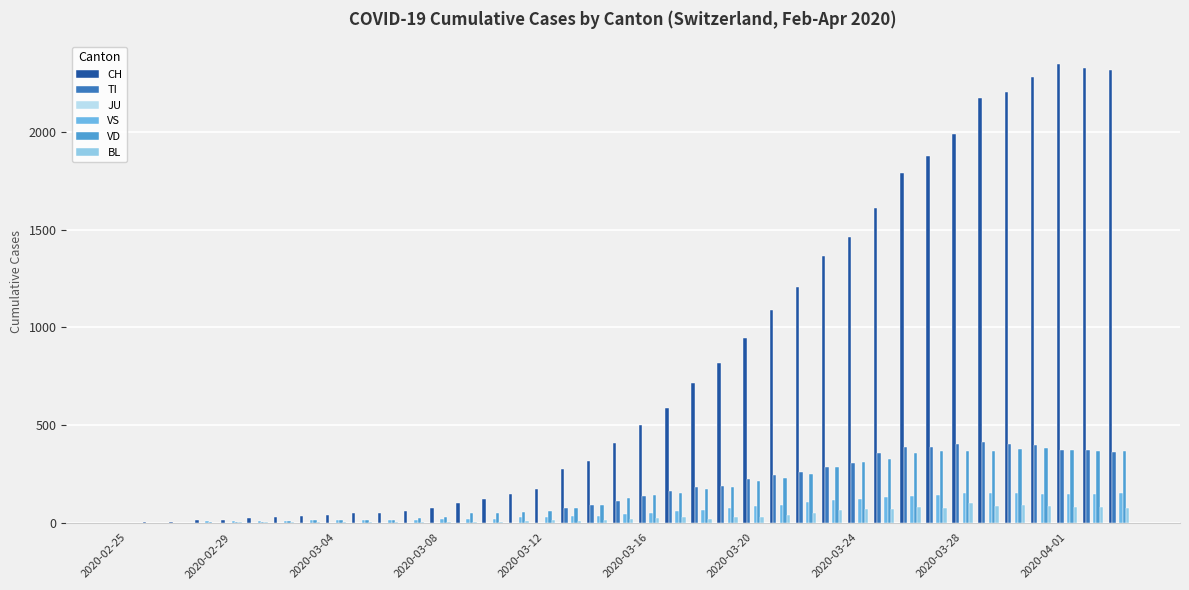

Which series has the largest total across all categories?

CH